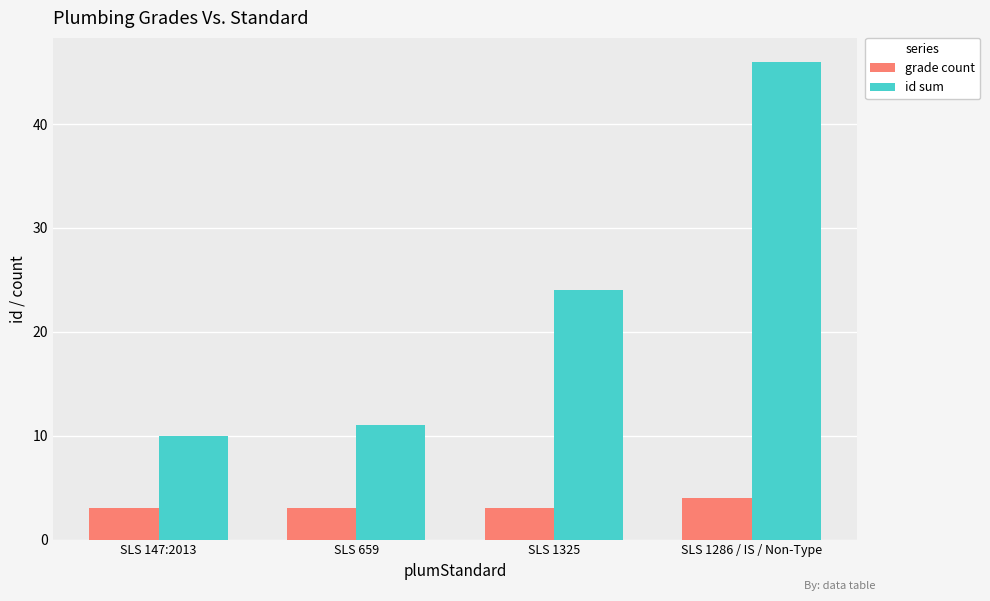

Is the value of id sum at SLS 147:2013 greater than the value of grade count at SLS 1325?

Yes